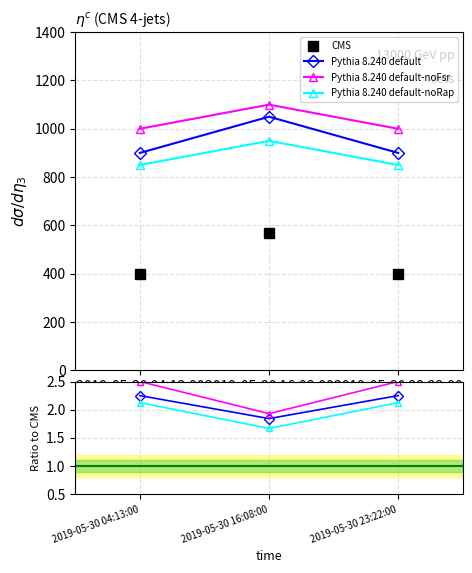

Reading left to right, list all the values displayed in this chart.

CMS: 2019-05-30 04:13:00=400.0	2019-05-30 16:08:00=570.0	2019-05-30 23:22:00=400.0
Pythia 8.240 default: 2019-05-30 04:13:00=2.2	2019-05-30 16:08:00=1.8	2019-05-30 23:22:00=2.2
Pythia 8.240 default-noFsr: 2019-05-30 04:13:00=2.5	2019-05-30 16:08:00=1.9	2019-05-30 23:22:00=2.5
Pythia 8.240 default-noRap: 2019-05-30 04:13:00=2.1	2019-05-30 16:08:00=1.7	2019-05-30 23:22:00=2.1